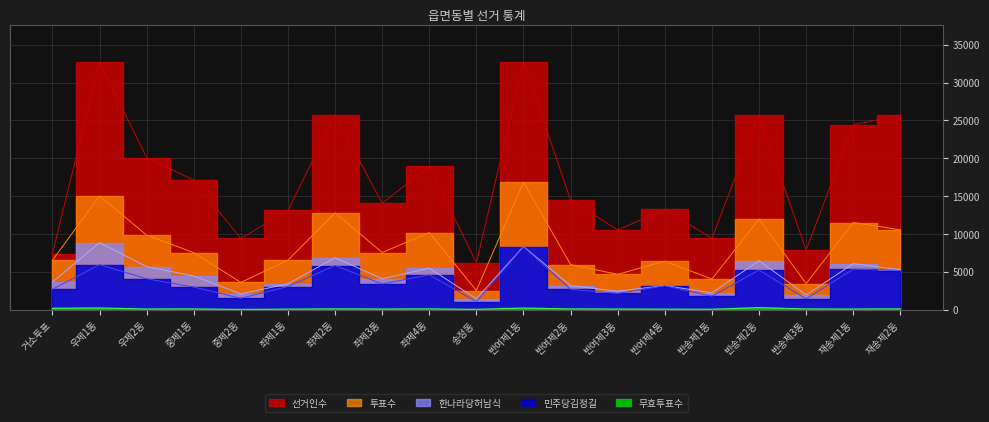

What is the total value across all series at 반여제1동?

66383